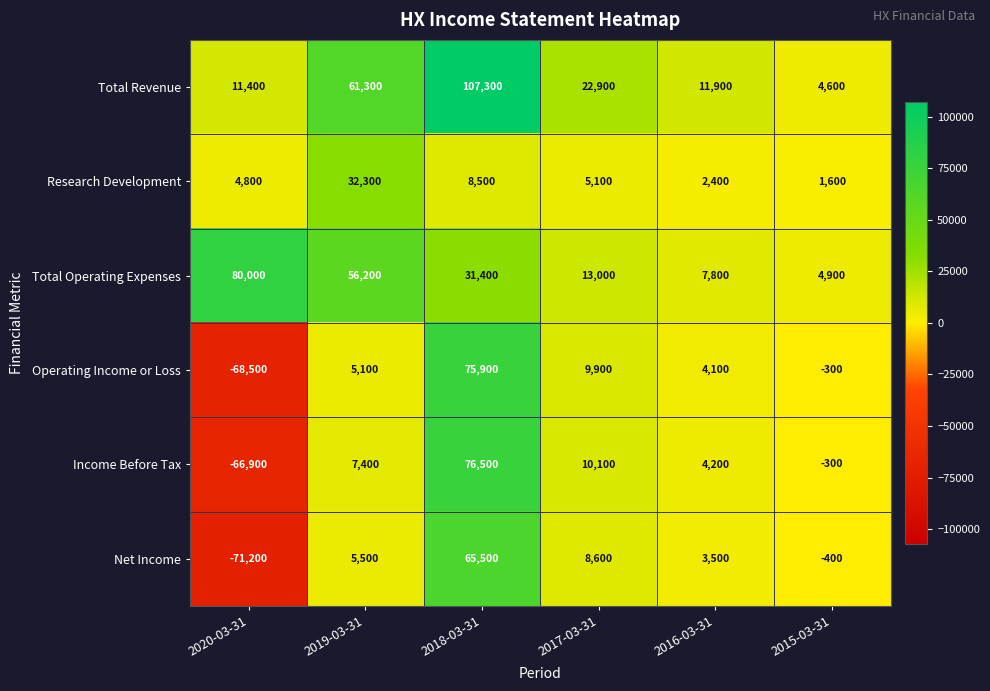

What is the difference between the Operating Income or Loss values at 2016-03-31 and 2015-03-31?

4400